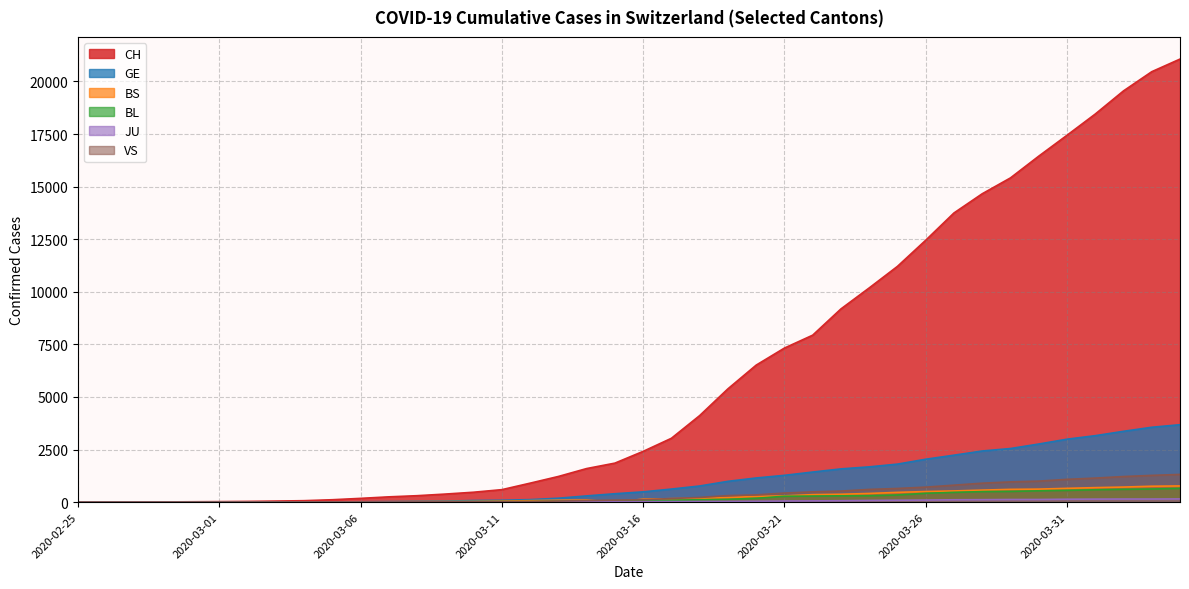

At how many categories does at least one series exceed 17711?

4